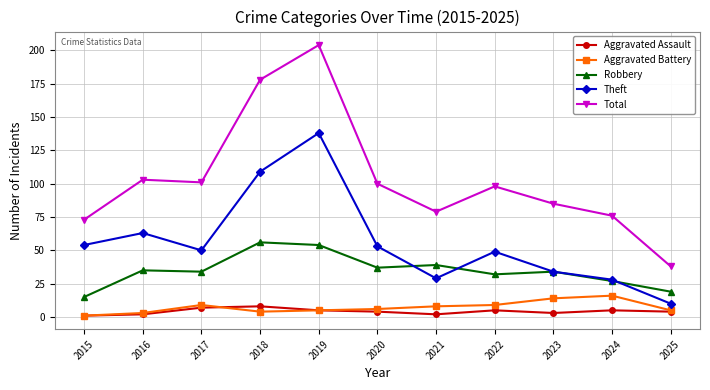

Reading left to right, transcribe all the data shown in this chart.

Aggravated Assault: 2015=1	2016=2	2017=7	2018=8	2019=5	2020=4	2021=2	2022=5	2023=3	2024=5	2025=4
Aggravated Battery: 2015=1	2016=3	2017=9	2018=4	2019=5	2020=6	2021=8	2022=9	2023=14	2024=16	2025=5
Robbery: 2015=15	2016=35	2017=34	2018=56	2019=54	2020=37	2021=39	2022=32	2023=34	2024=27	2025=19
Theft: 2015=54	2016=63	2017=50	2018=109	2019=138	2020=53	2021=29	2022=49	2023=34	2024=28	2025=10
Total: 2015=73	2016=103	2017=101	2018=178	2019=204	2020=100	2021=79	2022=98	2023=85	2024=76	2025=38